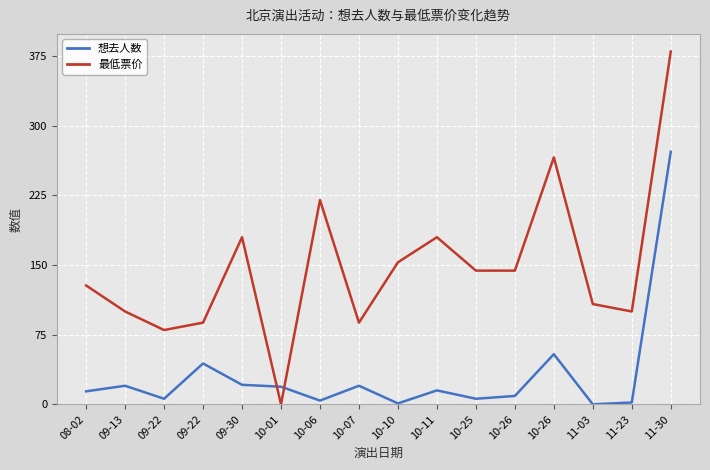

Which series has the largest total across all categories?

最低票价